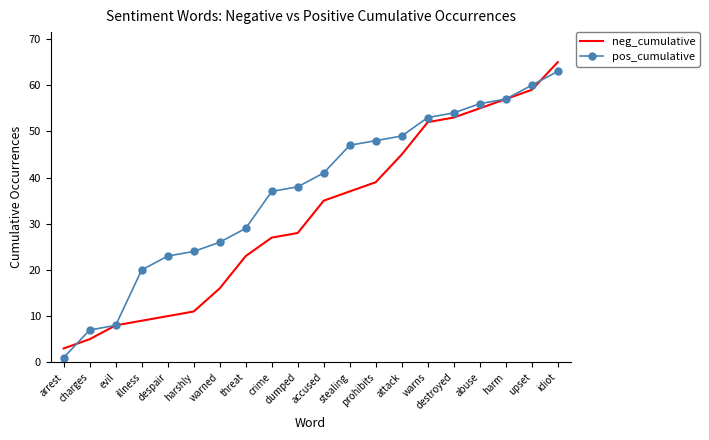

Which category has the highest value in the pos_cumulative series?

idiot